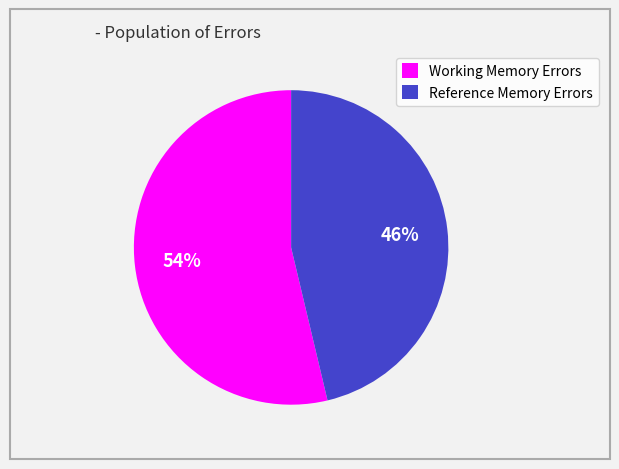

Count the number of slices in the pie.

2